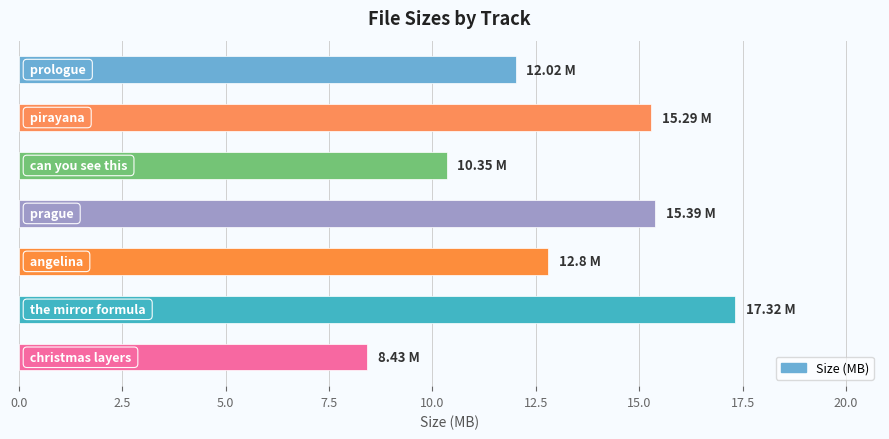

Are the bars horizontal?

Yes